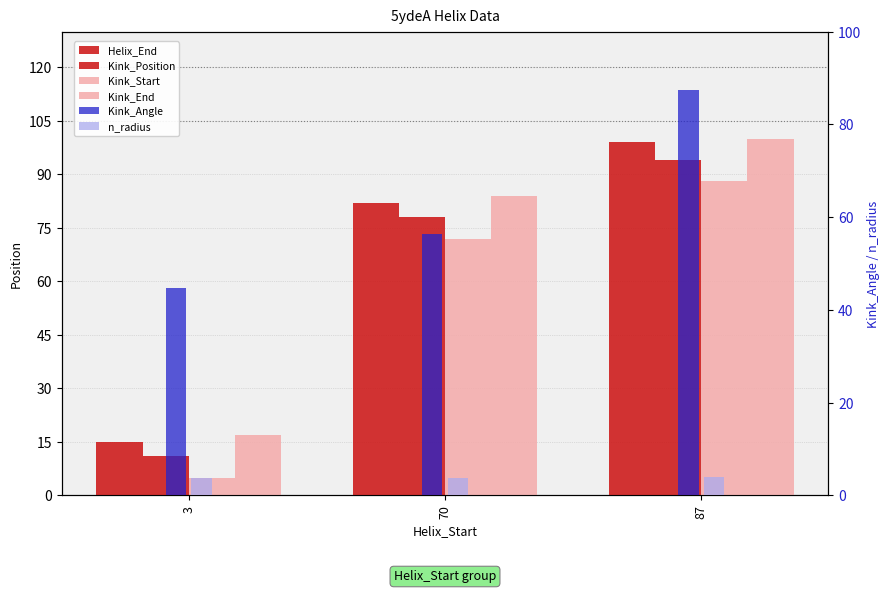

How many groups of bars are there?

3